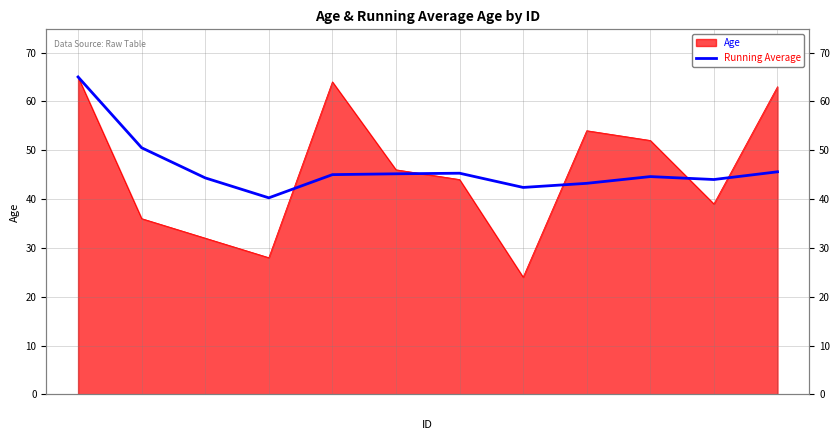

Reading left to right, extract all data points from this chart.

65.0	50.5	44.3	40.2	45.0	45.2	45.3	42.4	43.2	44.6	44.0	45.6